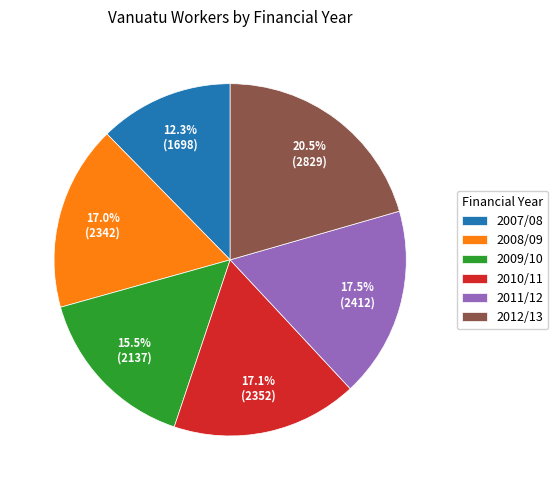

Is there any slice that represents more than half of the pie?

No